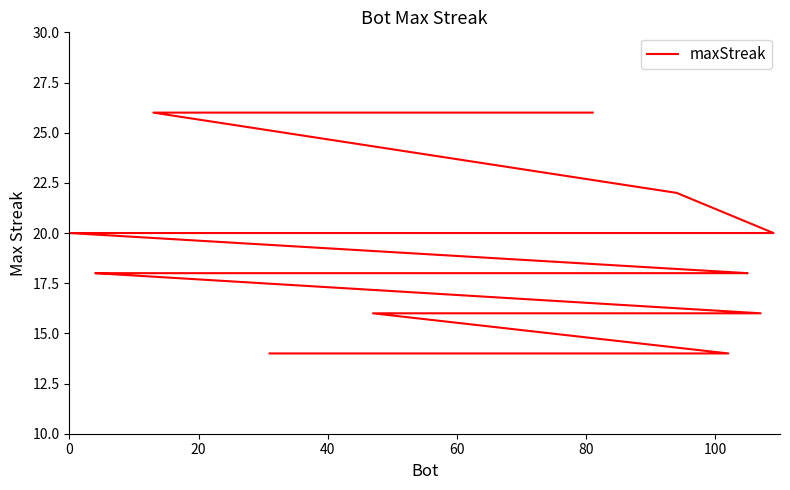

Is this an area chart (filled region under the line)?

No